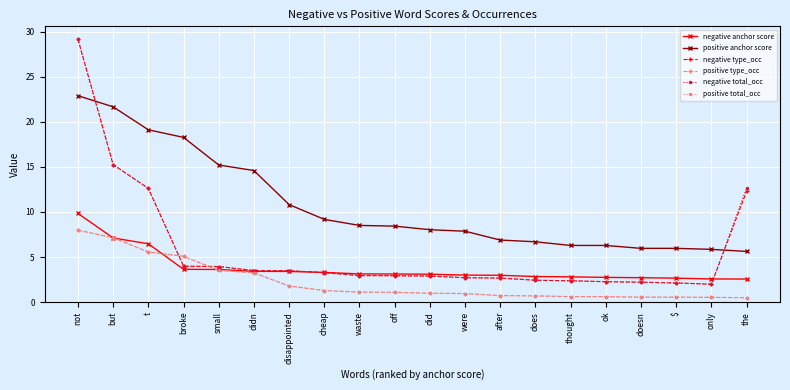

Read the negative anchor score value at thought.

2.8